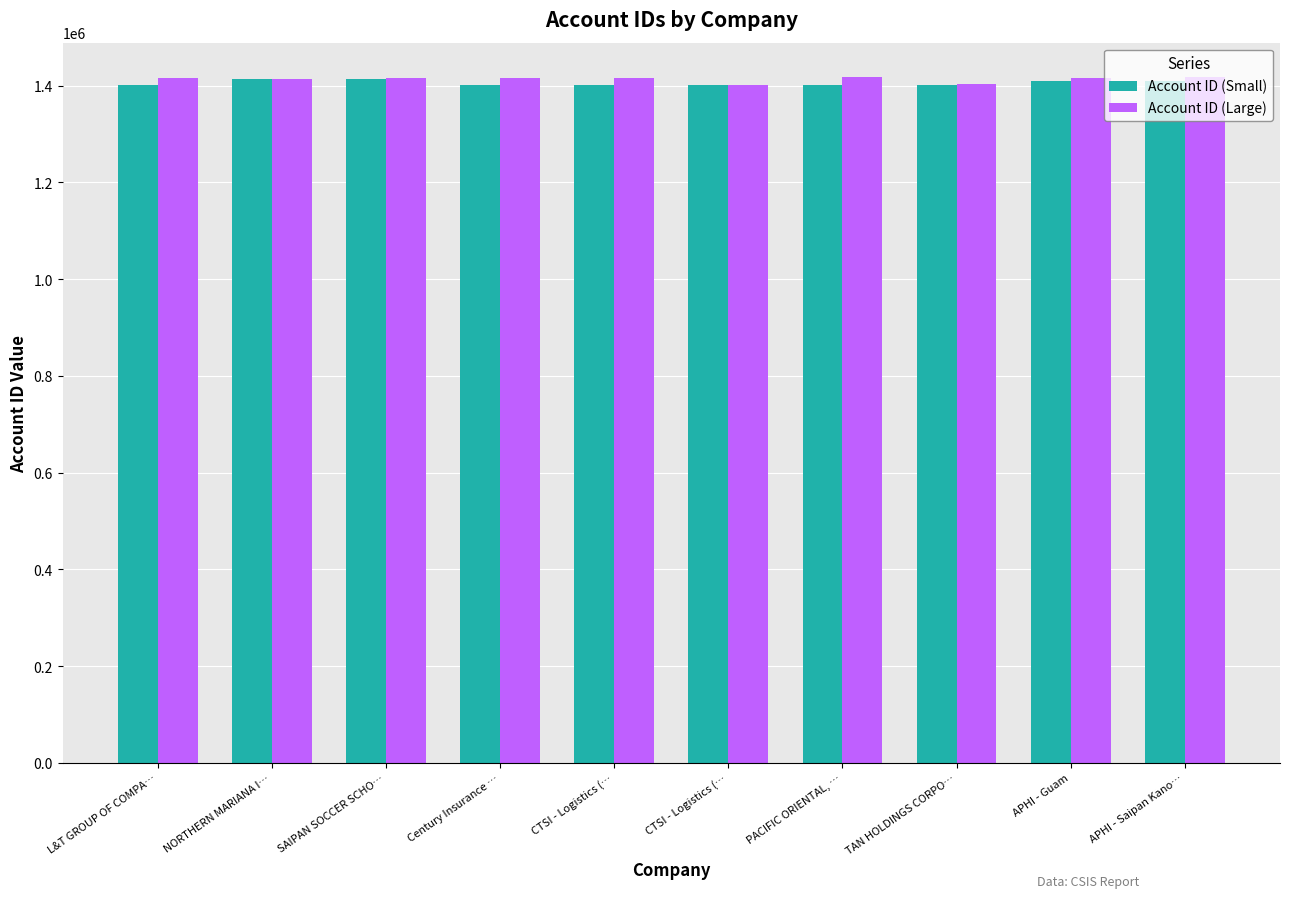

How many bars are there in total?

20